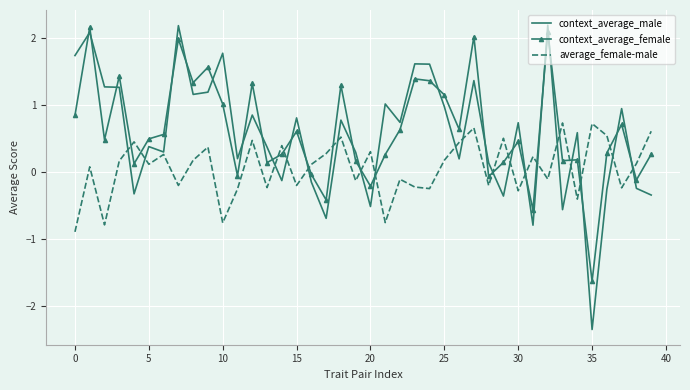

True or false: context_average_female and context_average_male cross at least once.

True